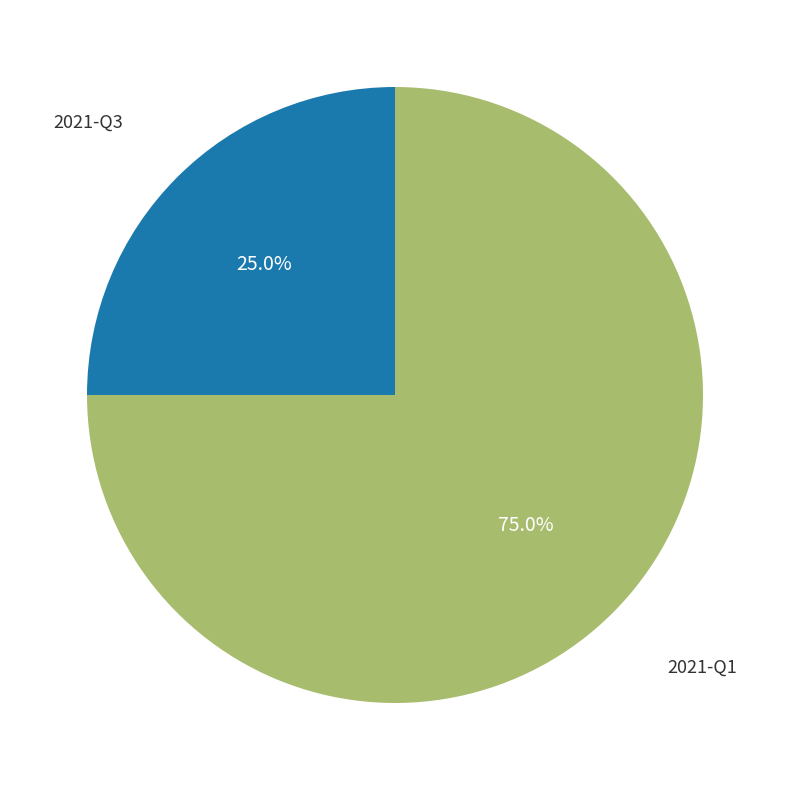

How many slices are in this pie chart?

2